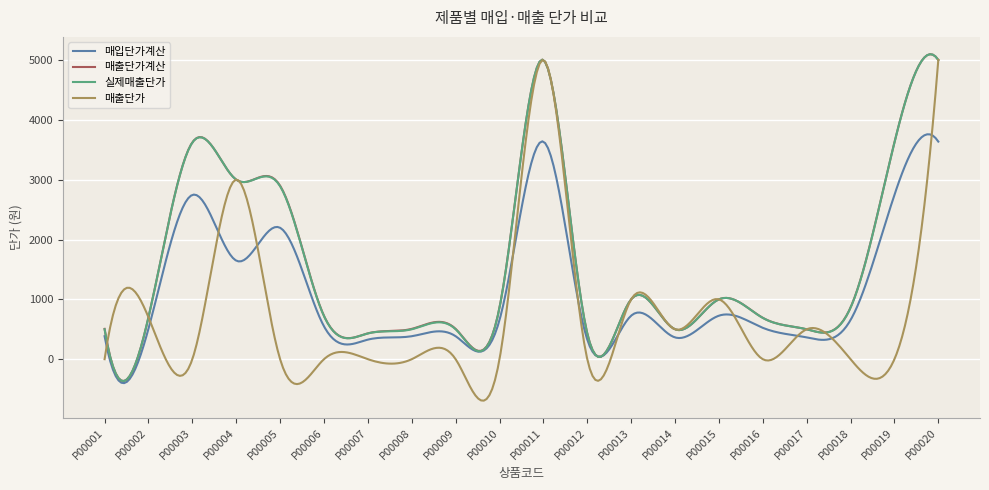

Which series has the largest range (max minus min)?

매출단가